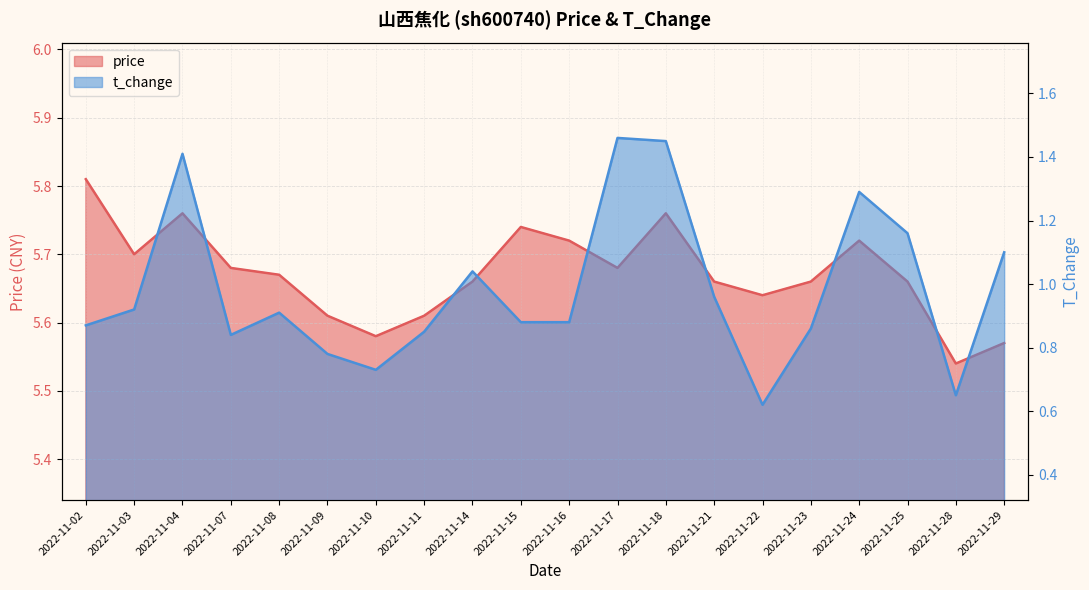

Between 2022-11-14 and 2022-11-11, which is larger?

2022-11-14